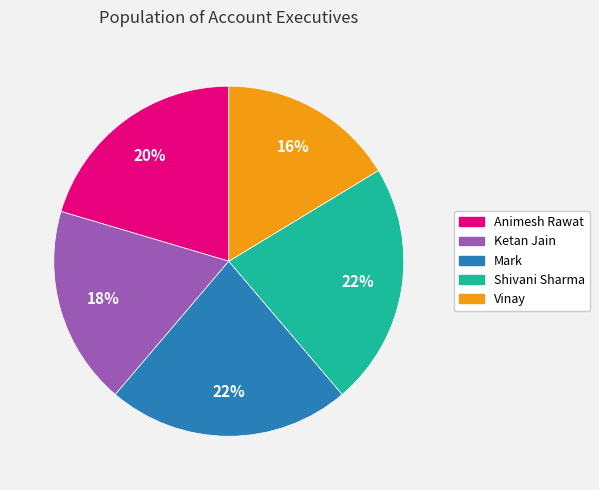

Do Ketan Jain and Mark together represent more than half of the pie?

No